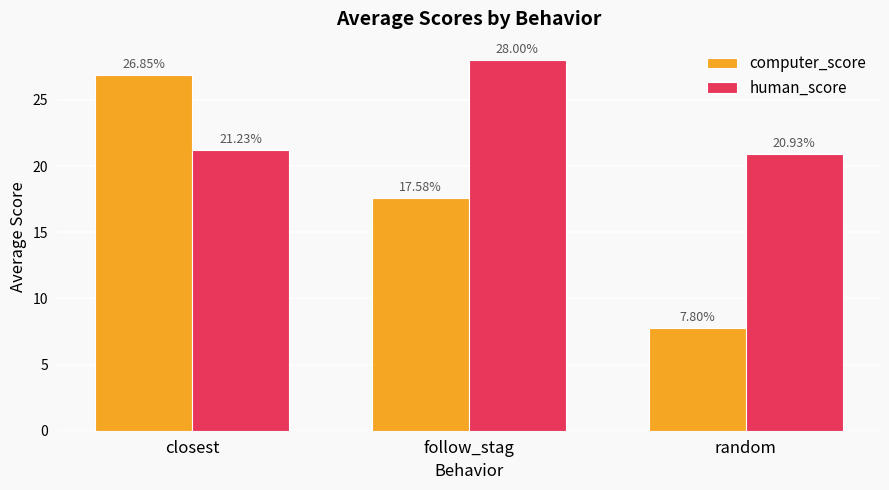

Where is computer_score nearest to the value 17?

follow_stag